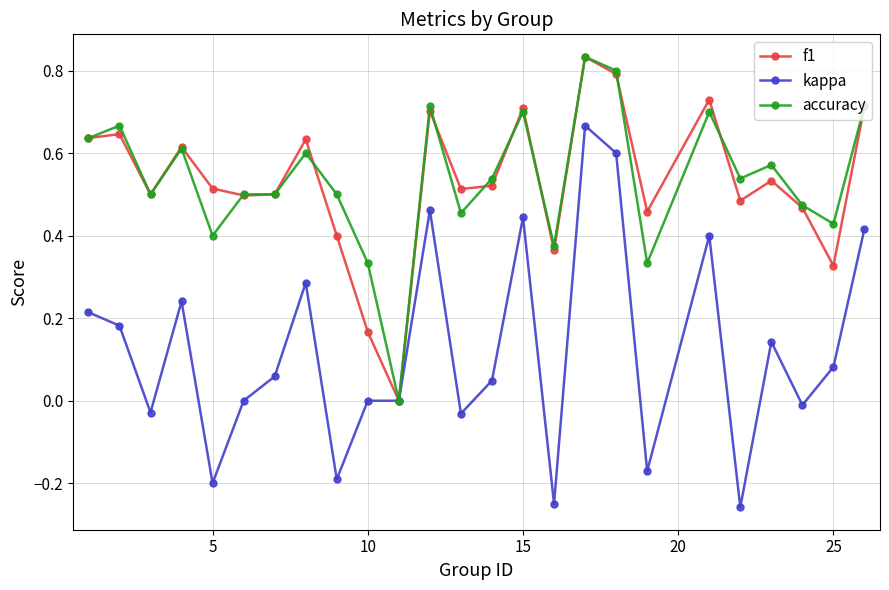

True or false: f1 has more than 1 interior local peaks.

True